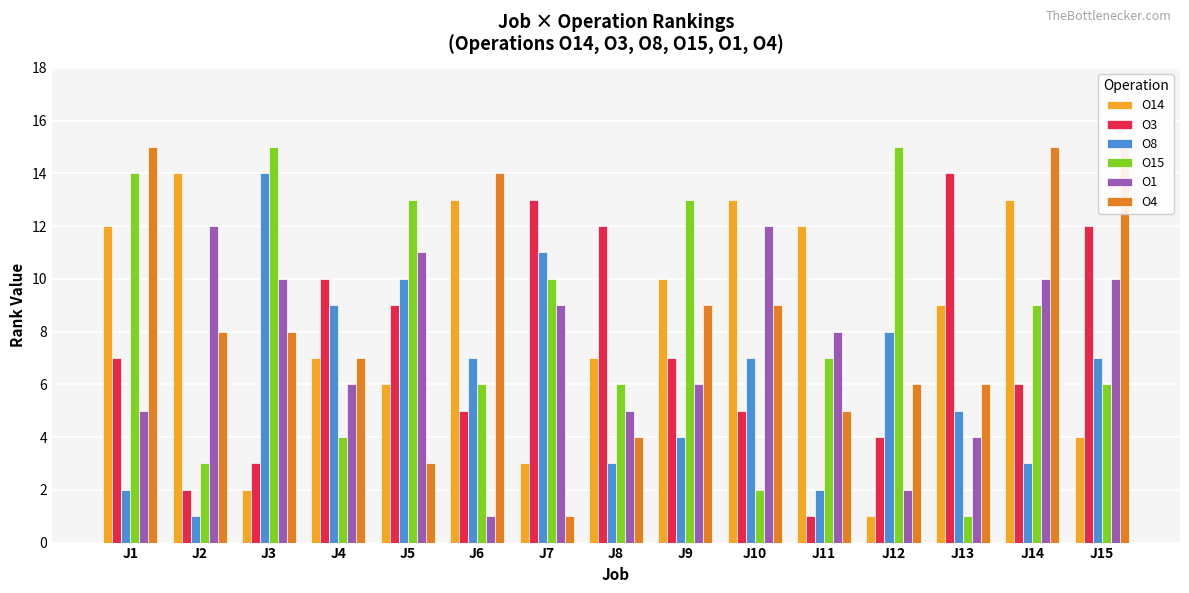

At which category is the sum across all series the highest?

J14